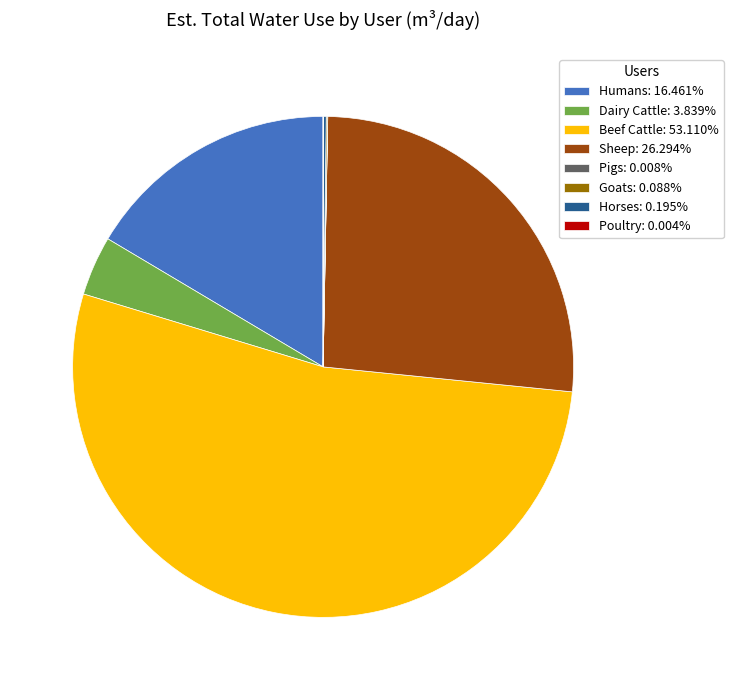

Is Beef Cattle the majority of the pie?

Yes